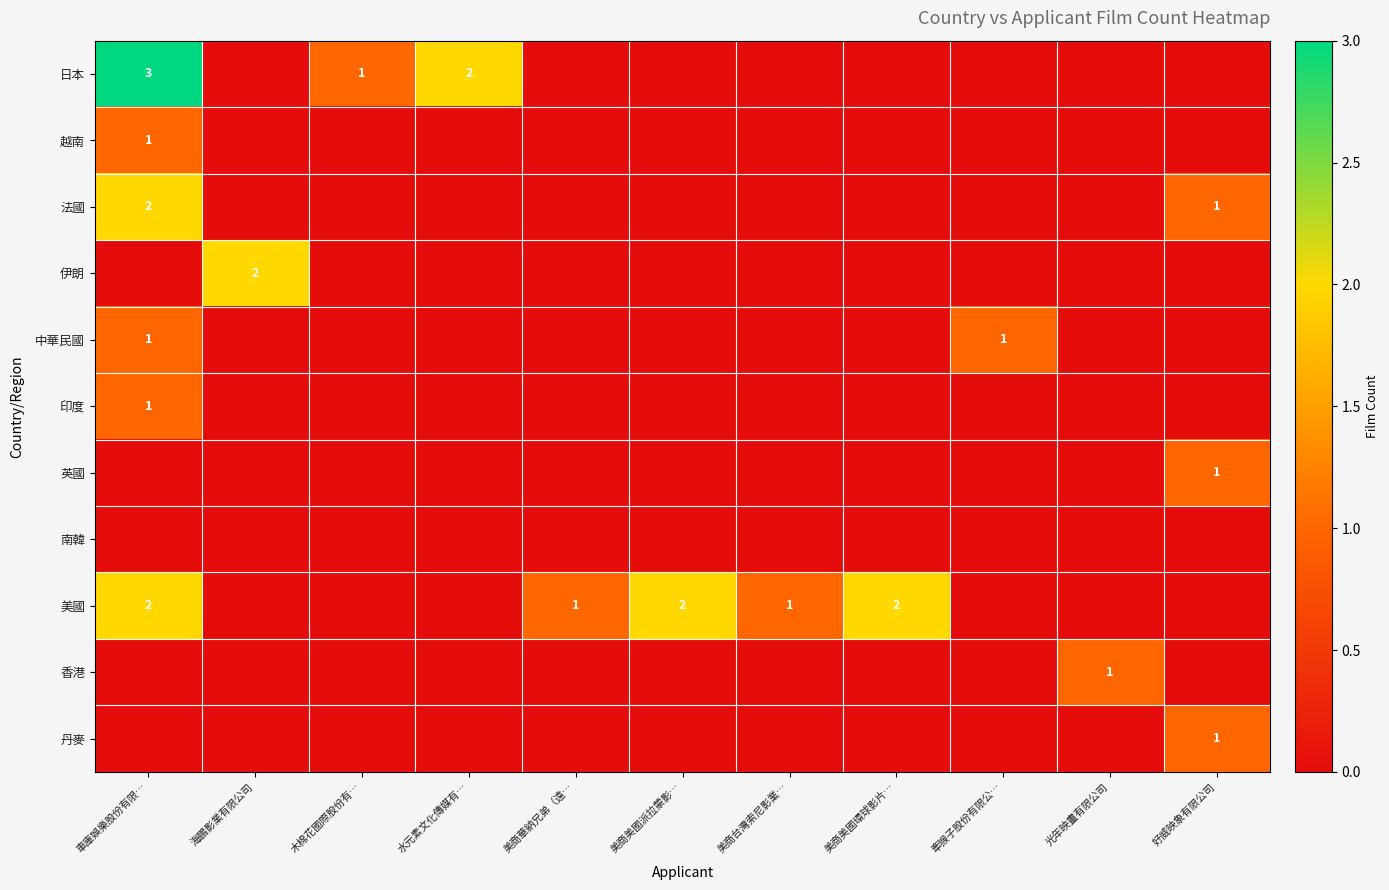

The 美國 series shows 0 at 美商美國派拉蒙影…. True or false?

False